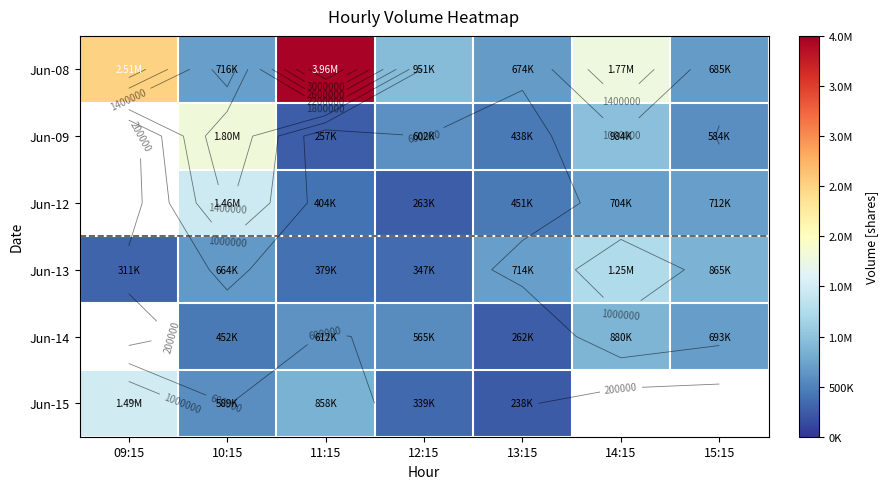

The value of Jun-08 at 12:15 is 951138.0. True or false?

True